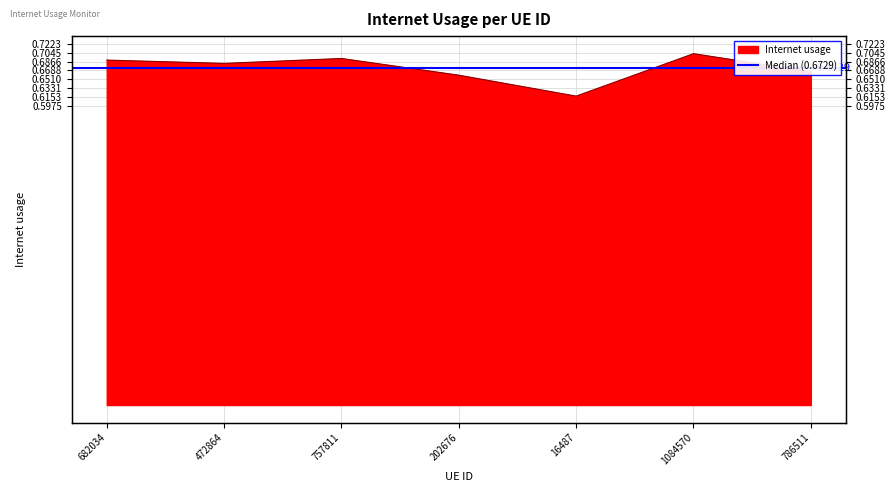

The chart shows a value of 0.2 at 1084570. True or false?

False